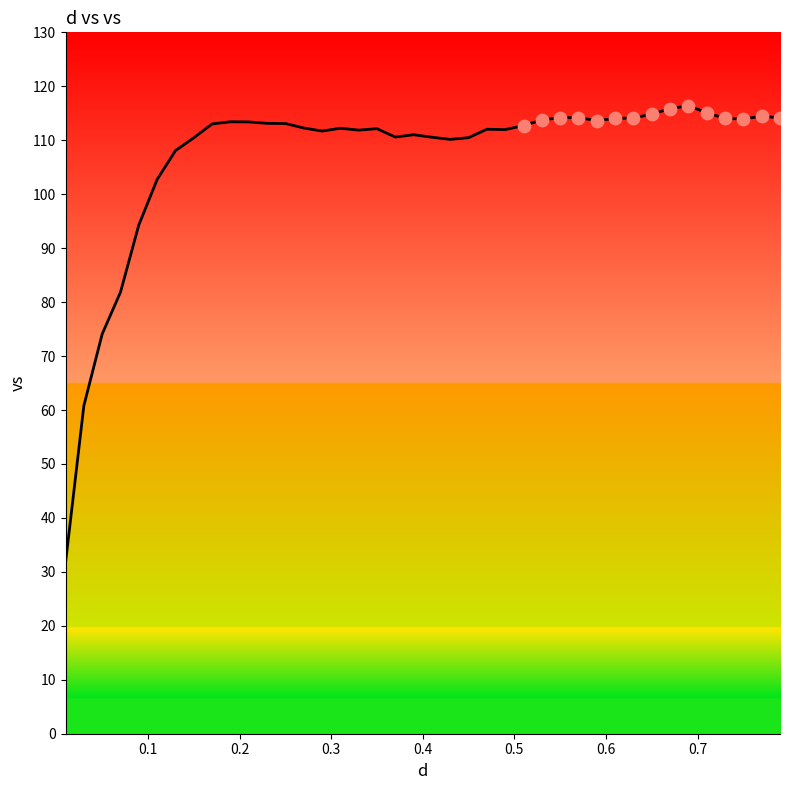

What is the minimum value shown in the chart?

31.7